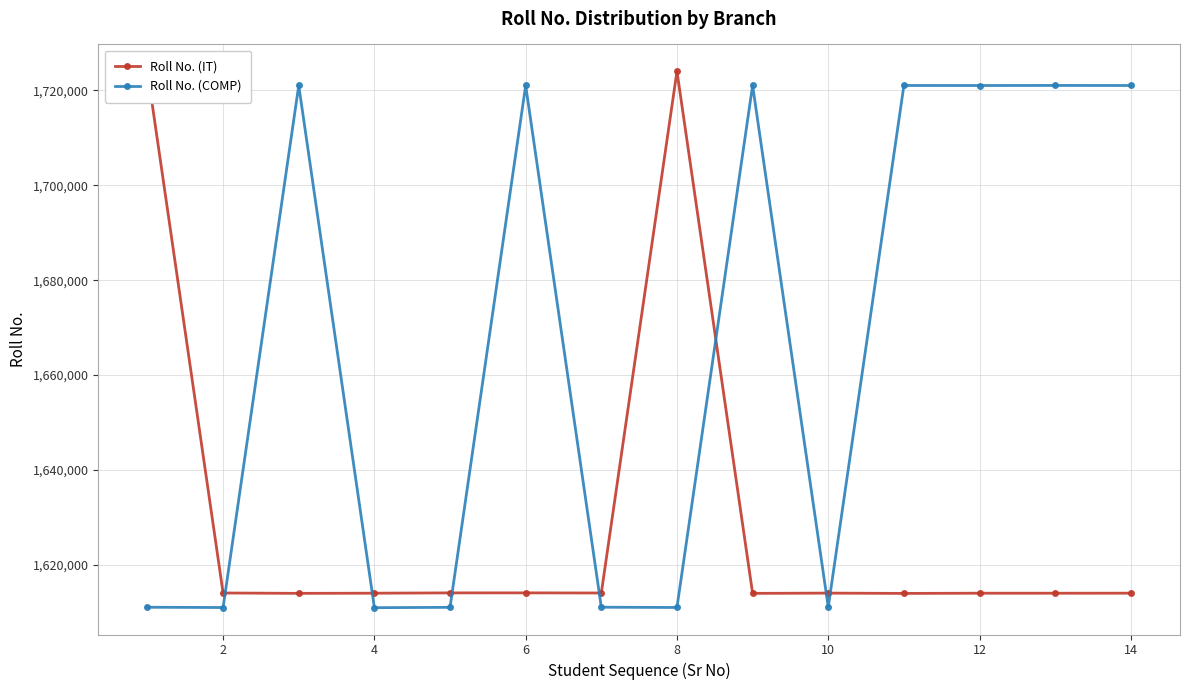

True or false: Roll No. (COMP) and Roll No. (IT) intersect in this chart.

True